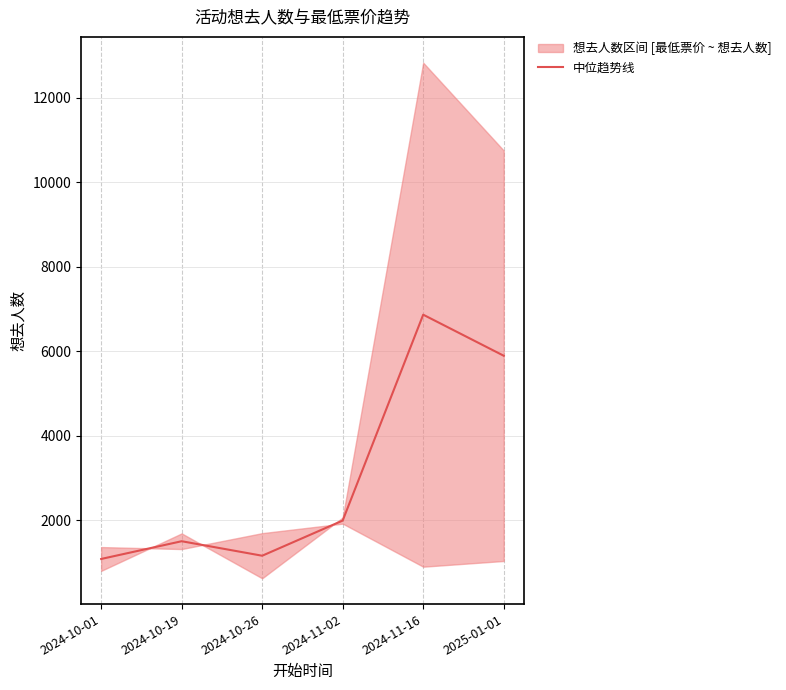

Count the number of categories in the chart.

6